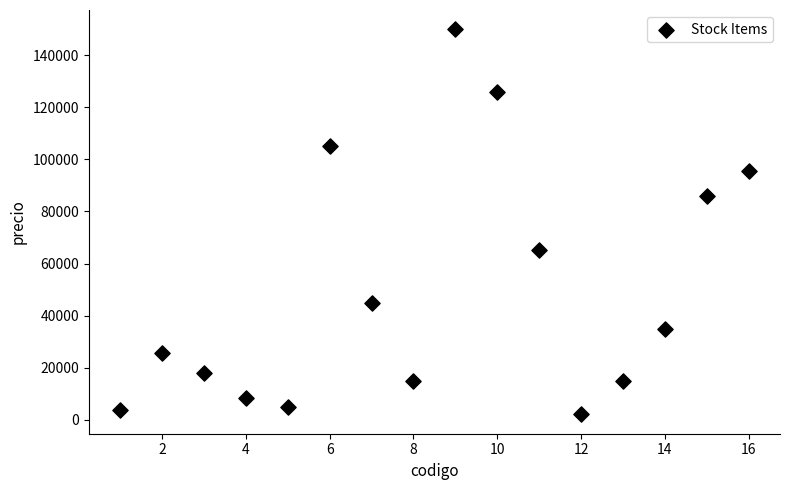

List the coordinates of all points as (X, Y) pairs, reading left to right.

(1, 3800)  (2, 25800)  (3, 17800)  (4, 8500)  (5, 5000)  (6, 105000)  (7, 45000)  (8, 15000)  (9, 150000)  (10, 125999)  (11, 65000)  (12, 2000)  (13, 15000)  (14, 35000)  (15, 85999)  (16, 95600)